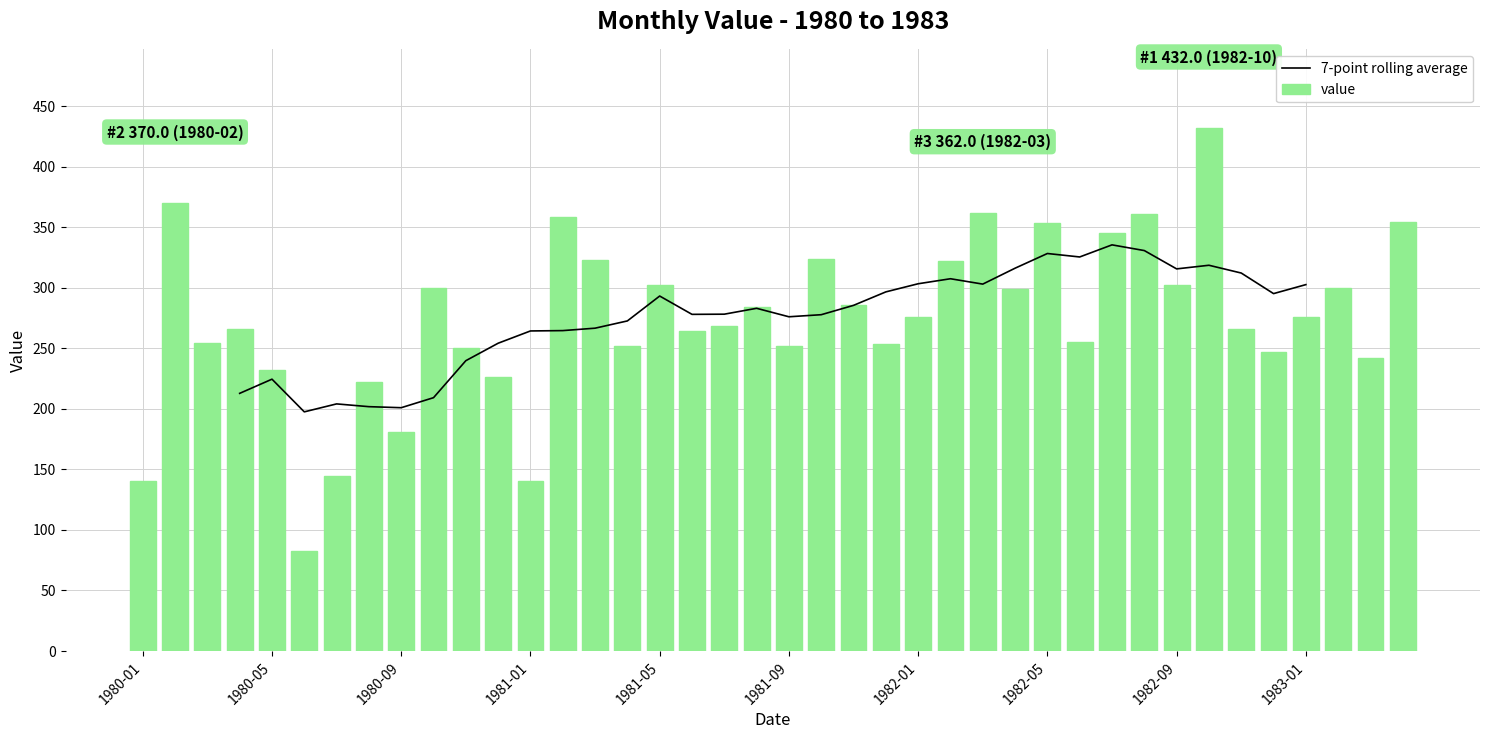

Which series has the largest total across all categories?

value